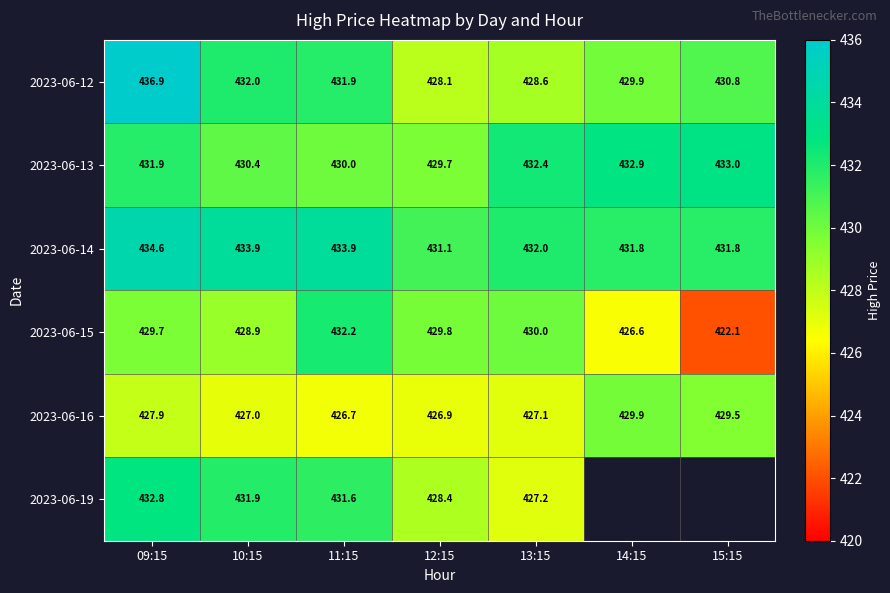

Is the value of 2023-06-19 at 10:15 greater than the value of 2023-06-14 at 09:15?

No